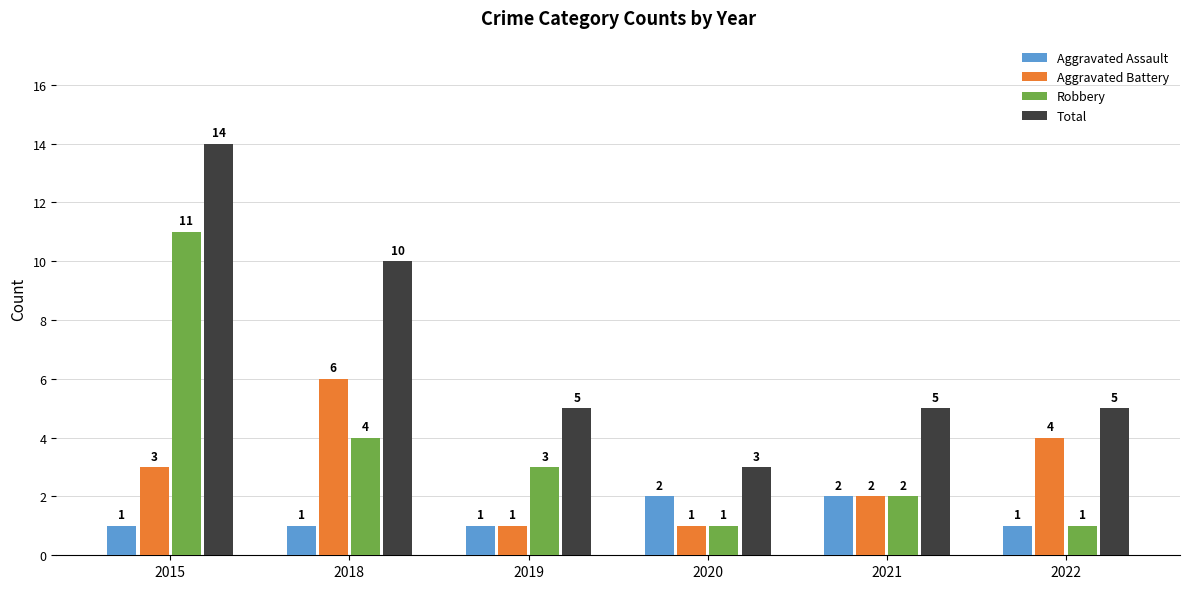

Which series has the widest spread of values?

Total